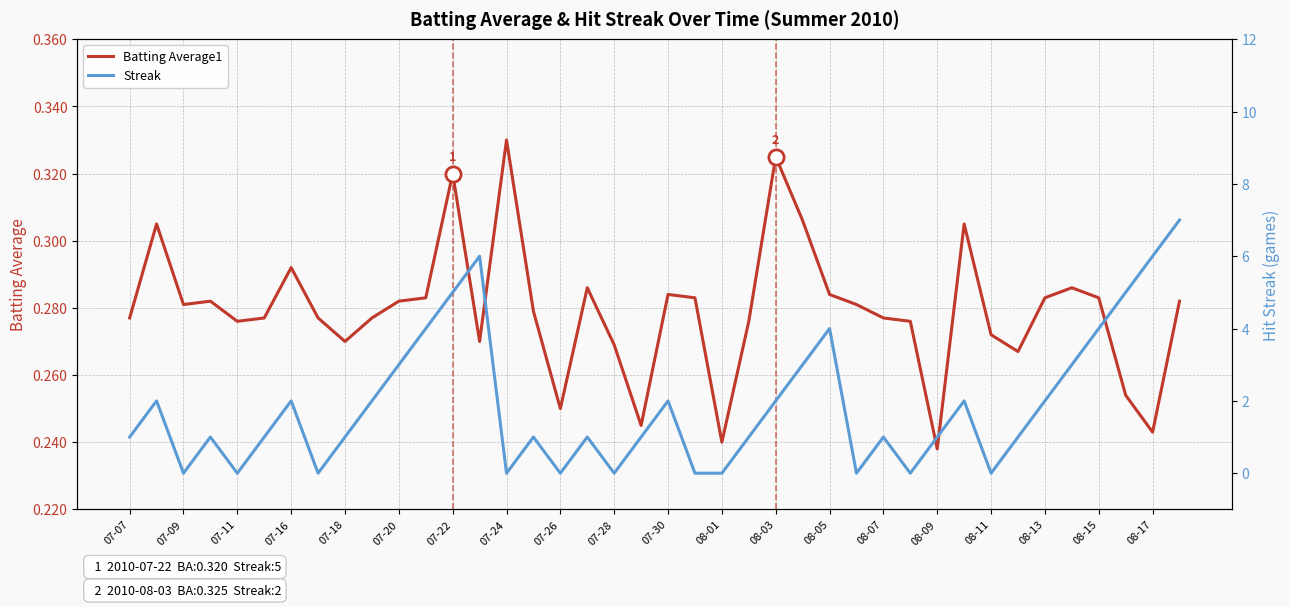

At which category is the sum across all series the highest?

39